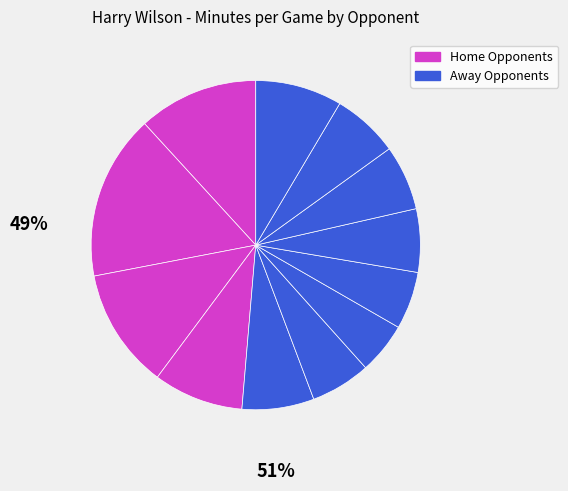

Count the number of slices in the pie.

12